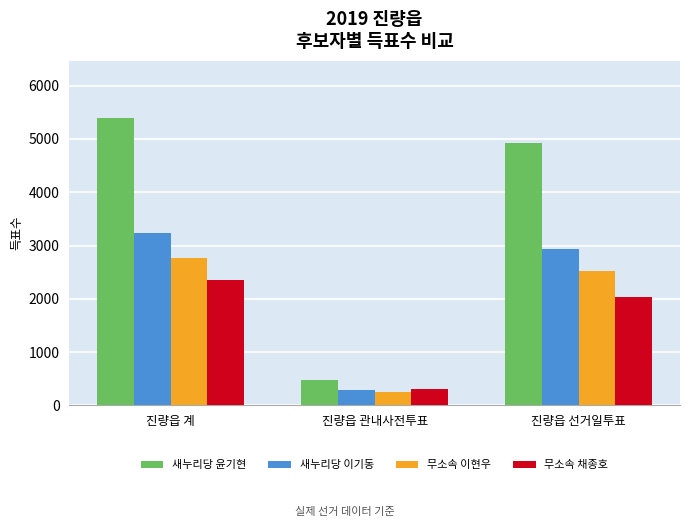

What are all the series names shown in the legend?

새누리당 윤기현, 새누리당 이기동, 무소속 이현우, 무소속 채종호